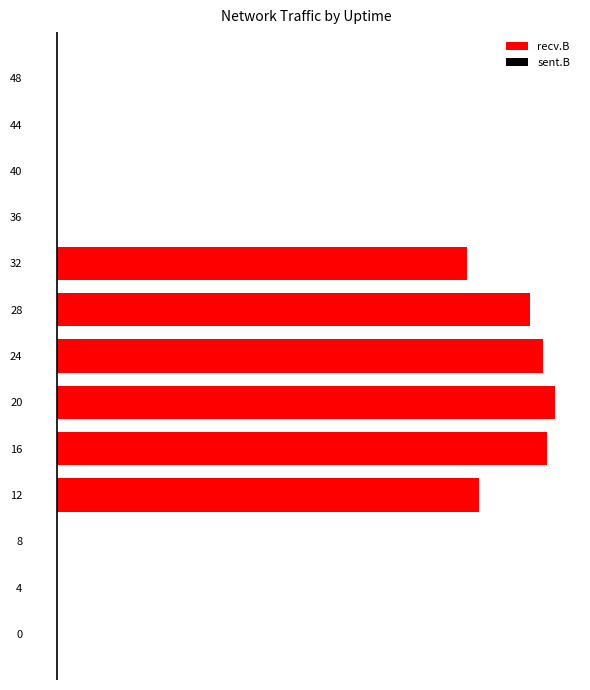

The value of sent.B at 36 is 0. True or false?

True